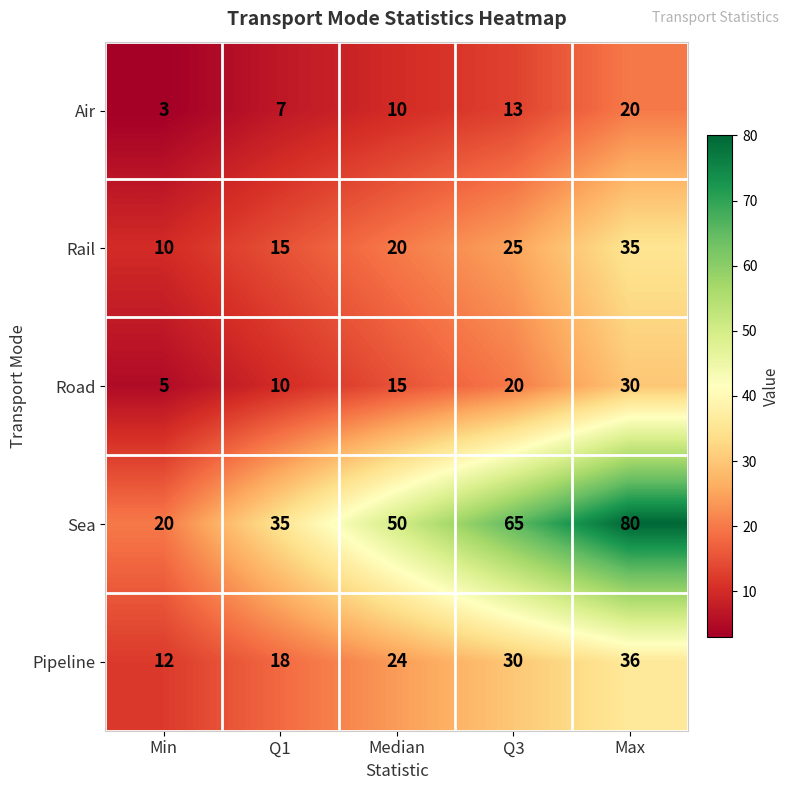

At which label is Sea closest to 50?

Median